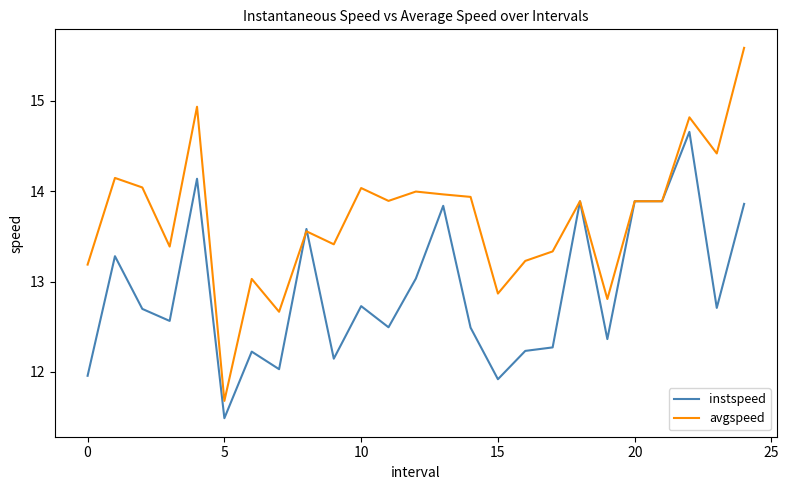

Which series has the largest range (max minus min)?

avgspeed